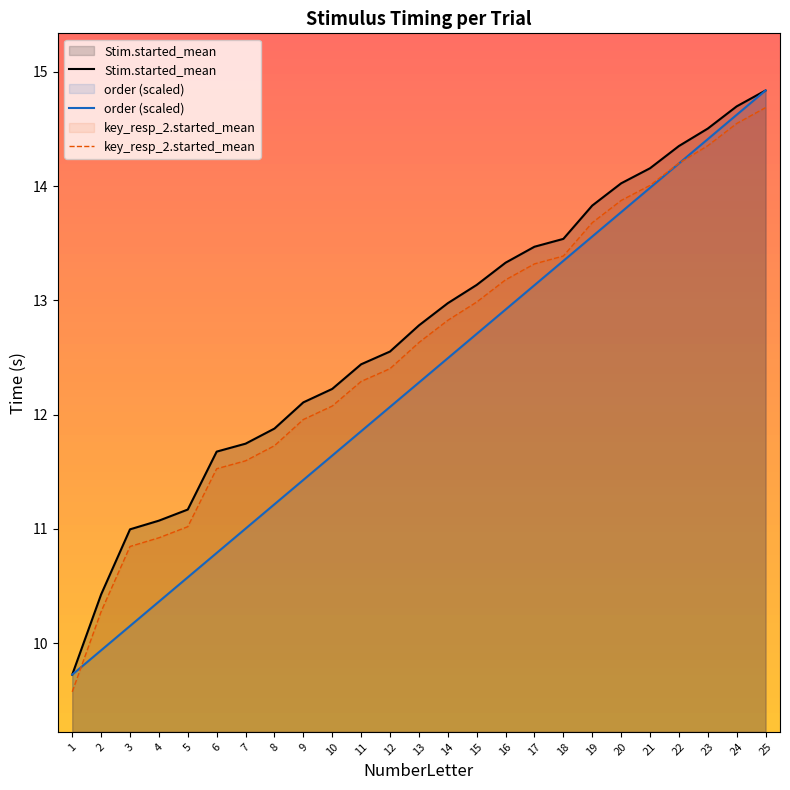

Count the number of categories in the chart.

25